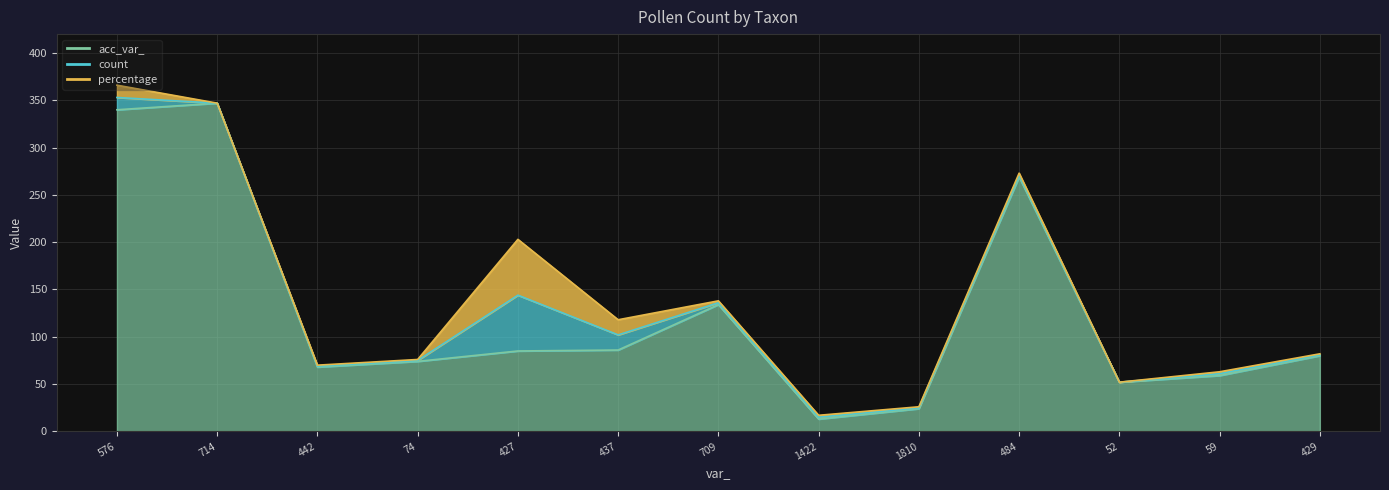

What is the sum of the count values at 1810 and 427?

60